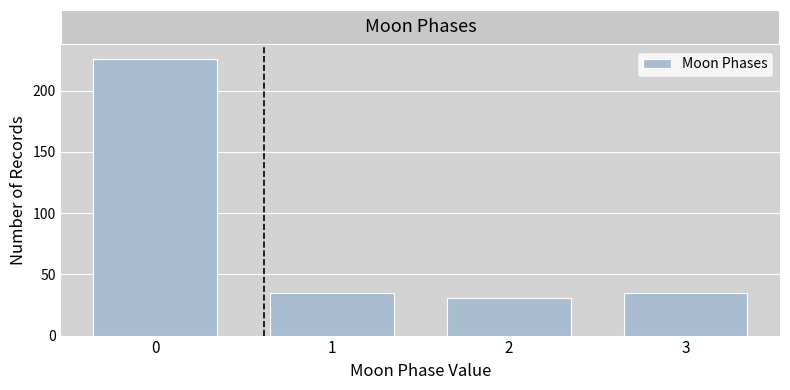

Reading left to right, transcribe this chart: for each bar, give the range it covers on the x-axis and its height. The values are not printed on the chart, so give them approximately, as read against the axis.

-0.5 to 0.5: 225
0.5 to 1.5: 35
1.5 to 2.5: 30
2.5 to 3.5: 35